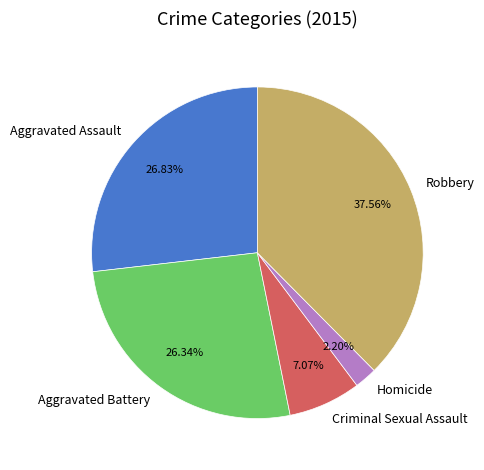

Combined, what portion of the pie is Robbery and Aggravated Assault?

64.4%